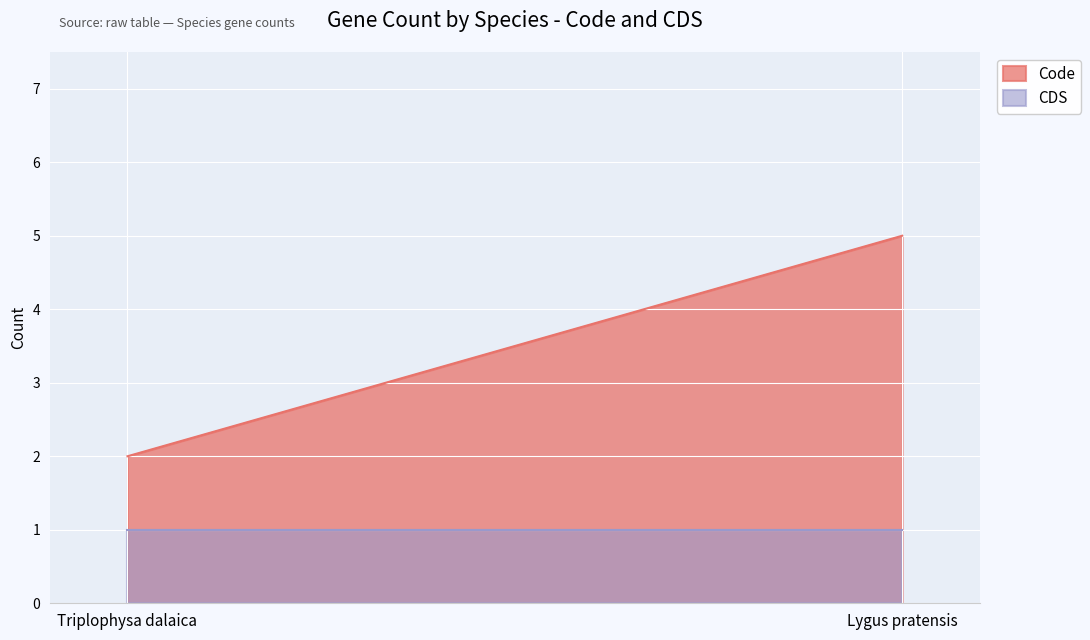

True or false: CDS has a value of 1 at Triplophysa dalaica.

True